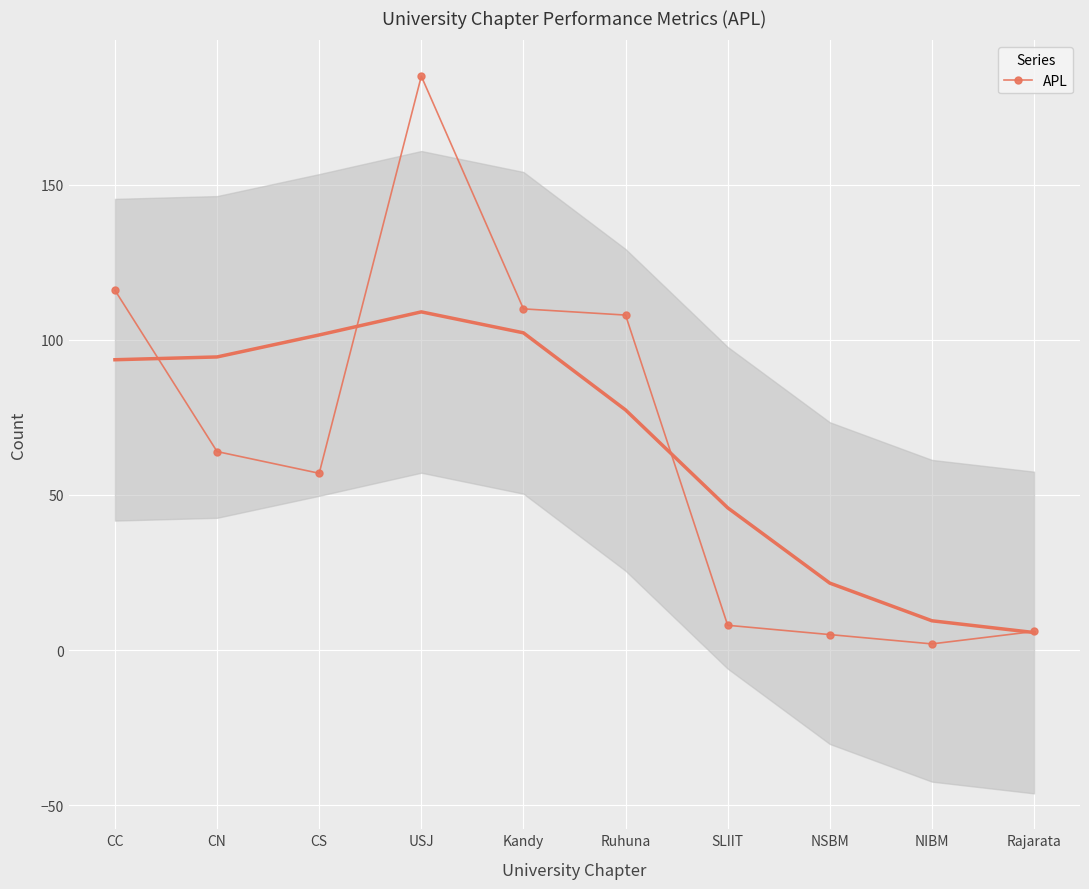

Is it true that the value at CC is 116?

True